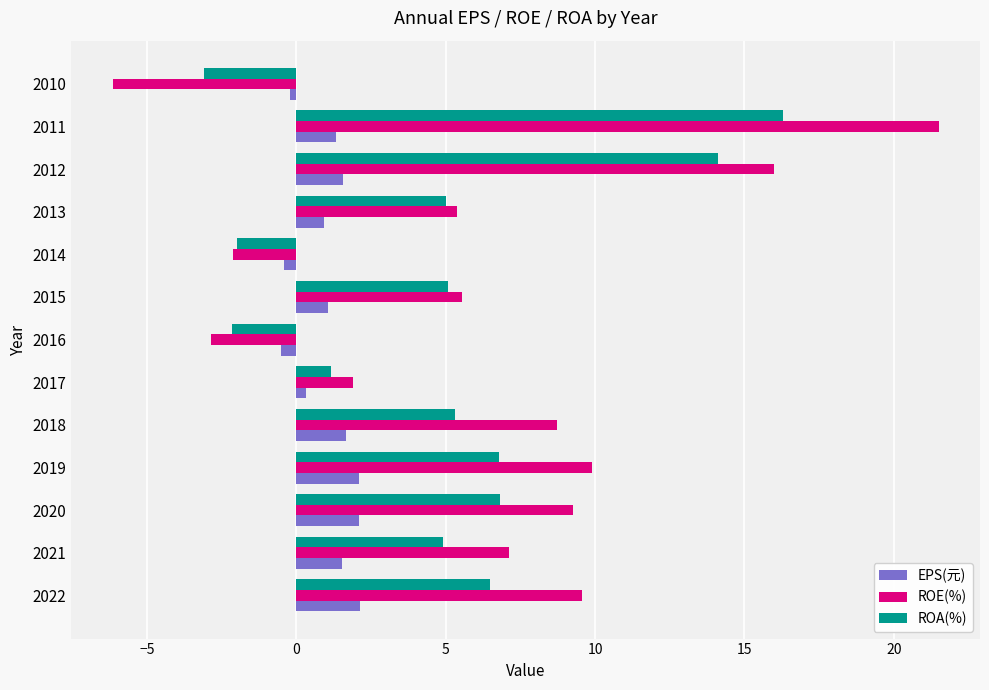

Is the value of ROE(%) at 2016 greater than the value of ROA(%) at 2022?

No